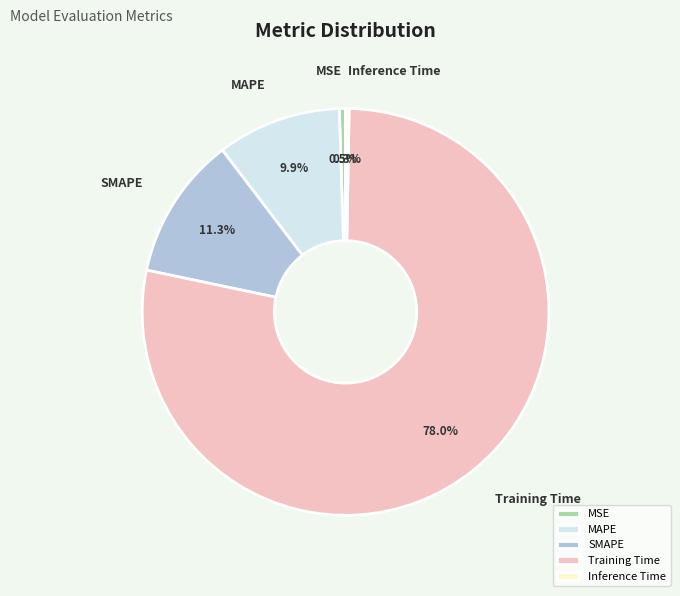

To the nearest percent, what portion does MAPE represent?

10%